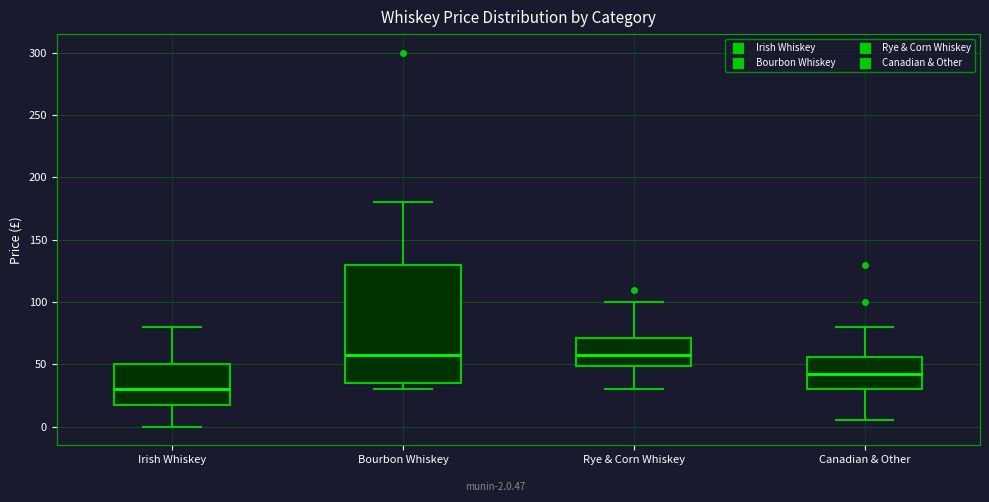

Comparing the boxes themselves (not the whiskers), which one is the tallest?

Bourbon Whiskey